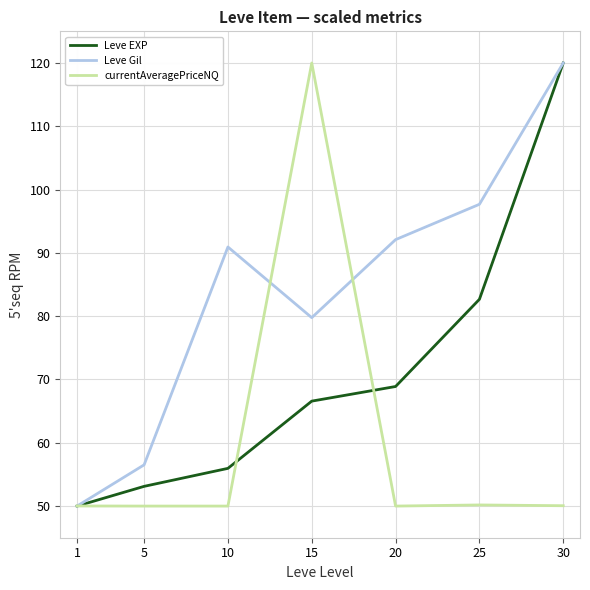

Where does the Leve EXP series first go above 66?

15